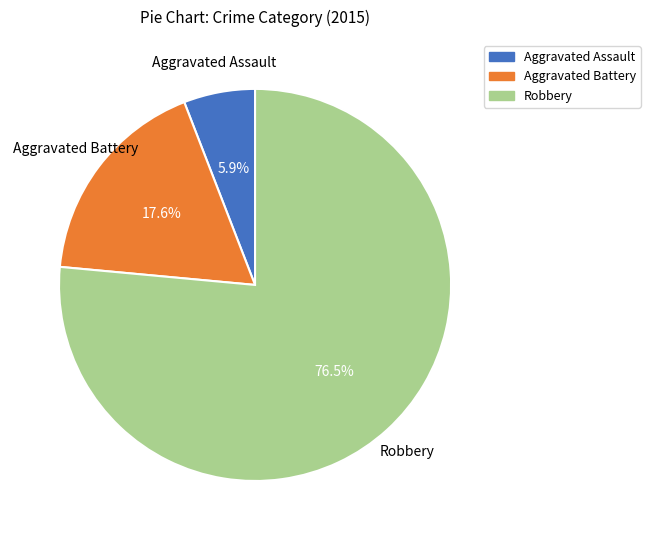

Approximately how many times larger is the value at Robbery compared to Aggravated Assault?

13.0